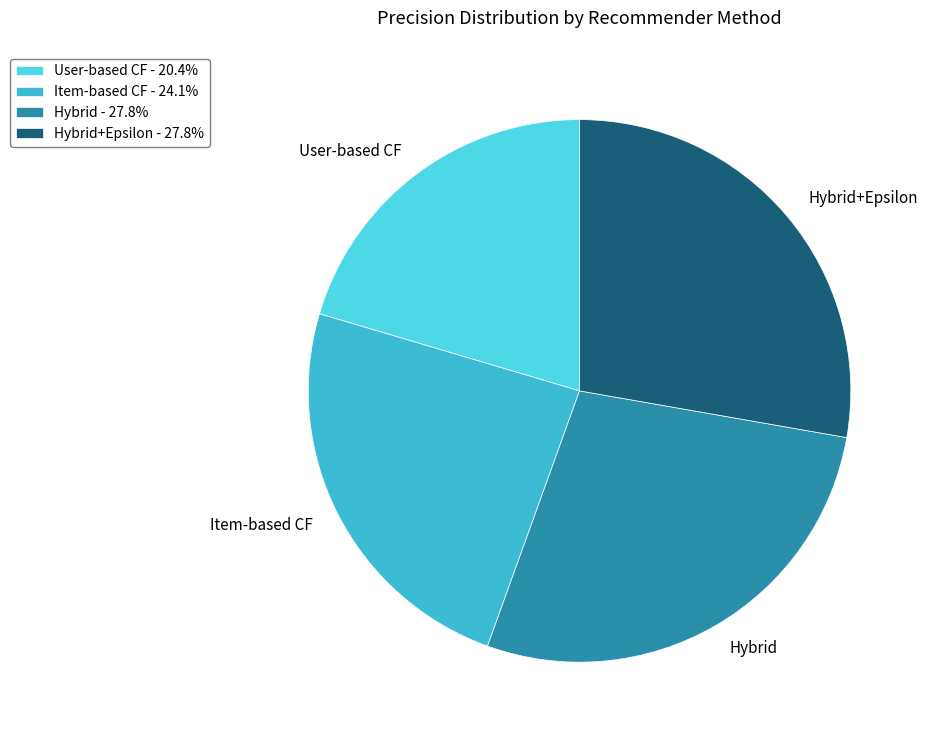

Count the number of slices in the pie.

4